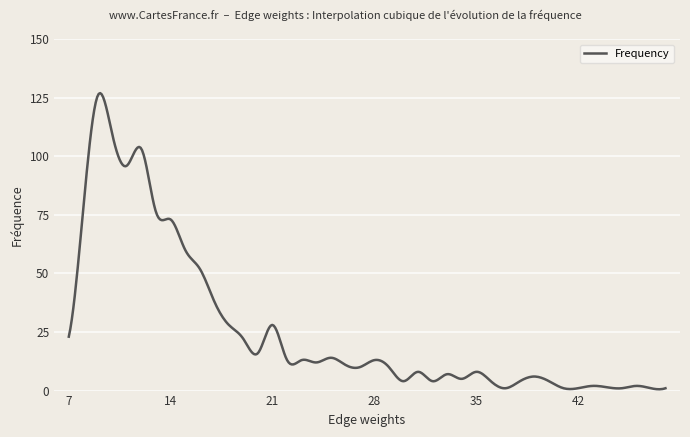

What is the maximum value shown in the chart?

126.9